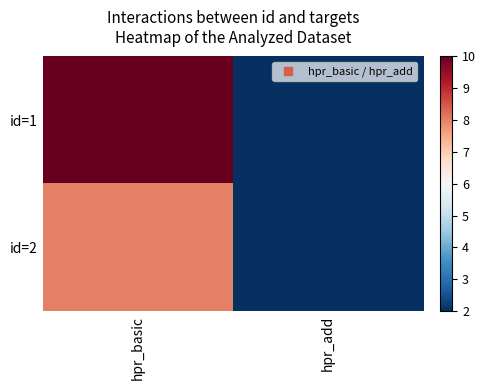

List the series in order of their peak value, lowest first.

id=2, id=1